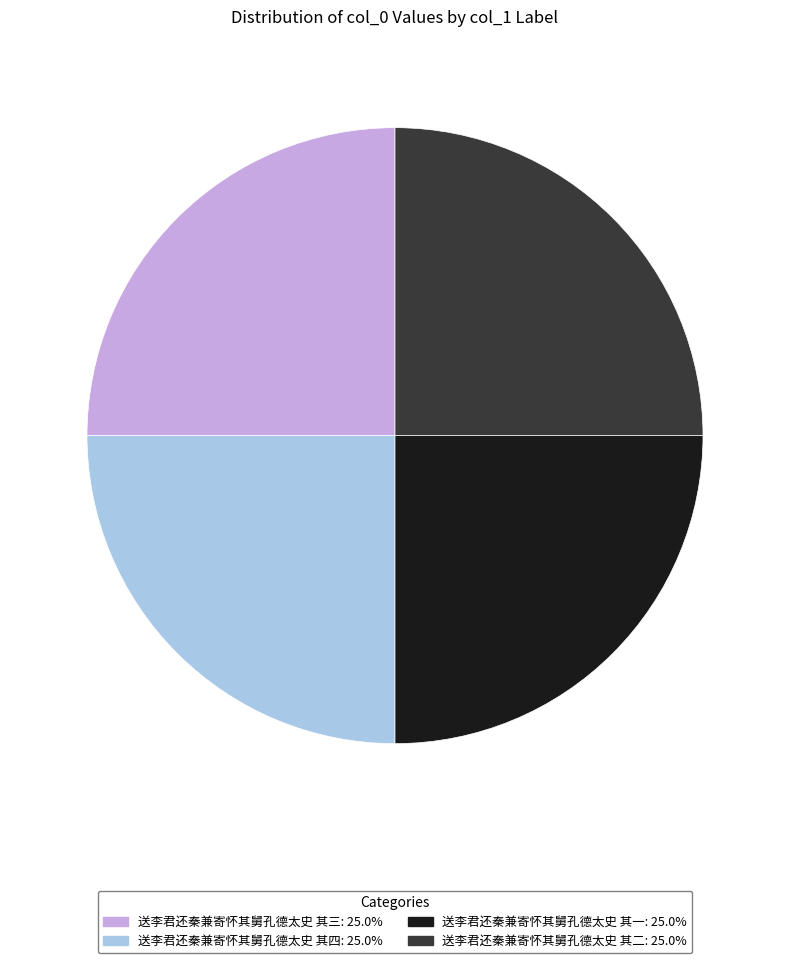

Is there any slice that represents more than half of the pie?

No